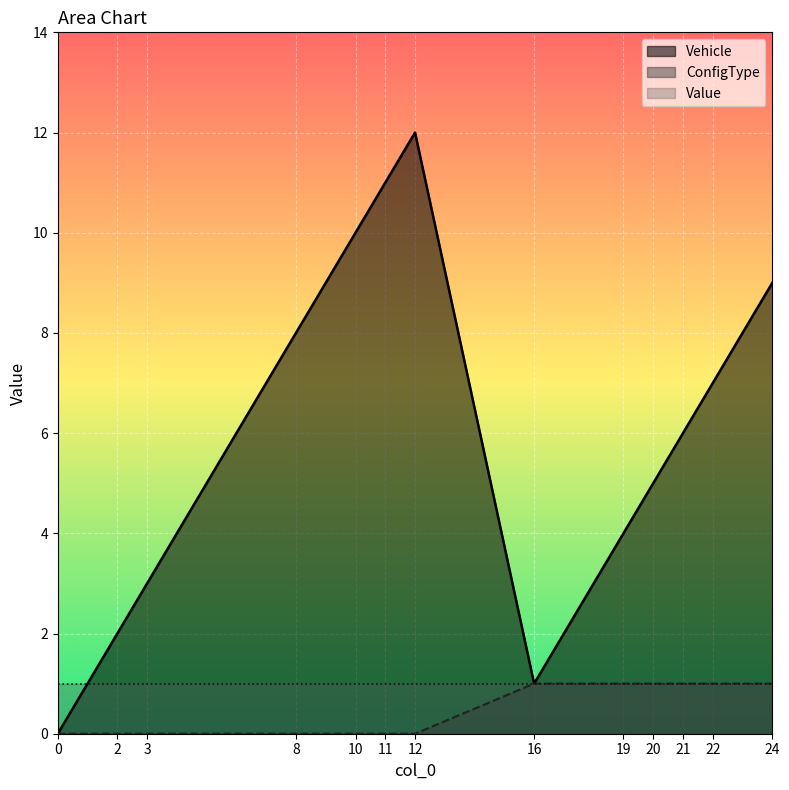

Reading right to left, list all the values displayed in this chart.

Vehicle: 9	7	6	5	4	1	12	11	10	8	3	2	0
ConfigType: 1	1	1	1	1	1	0	0	0	0	0	0	0